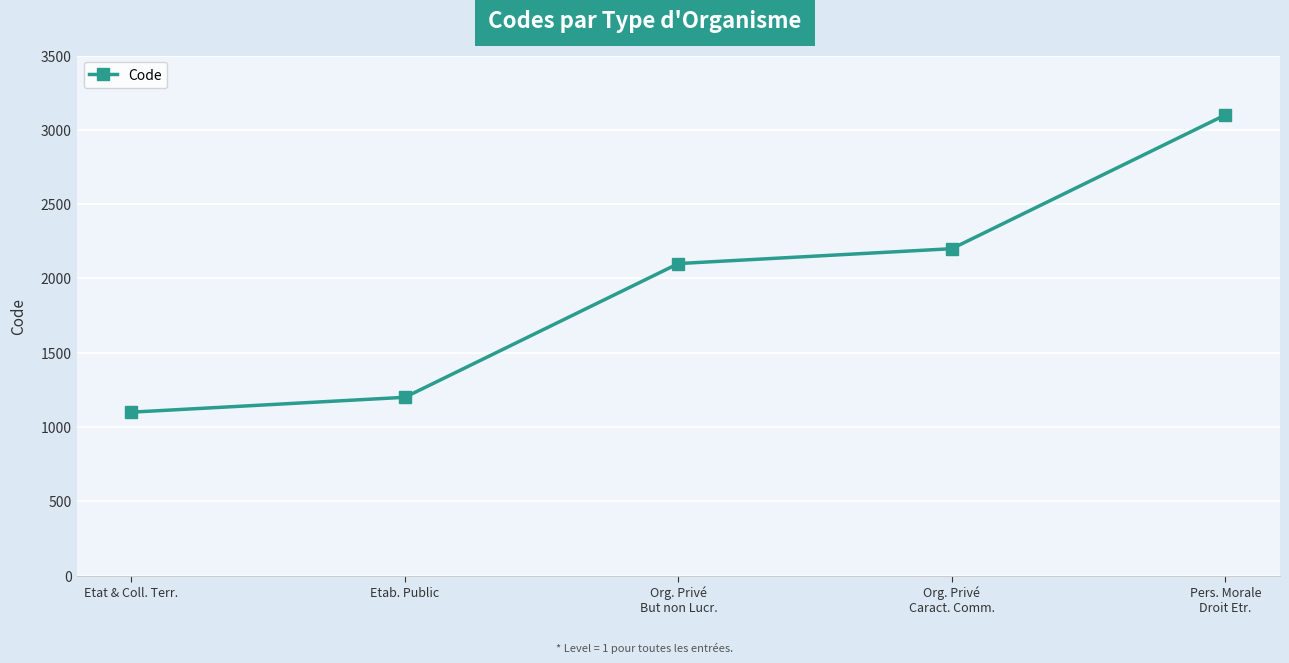

What is the difference between the values at Org. Privé
Caract. Comm. and Etat & Coll. Terr.?

1100